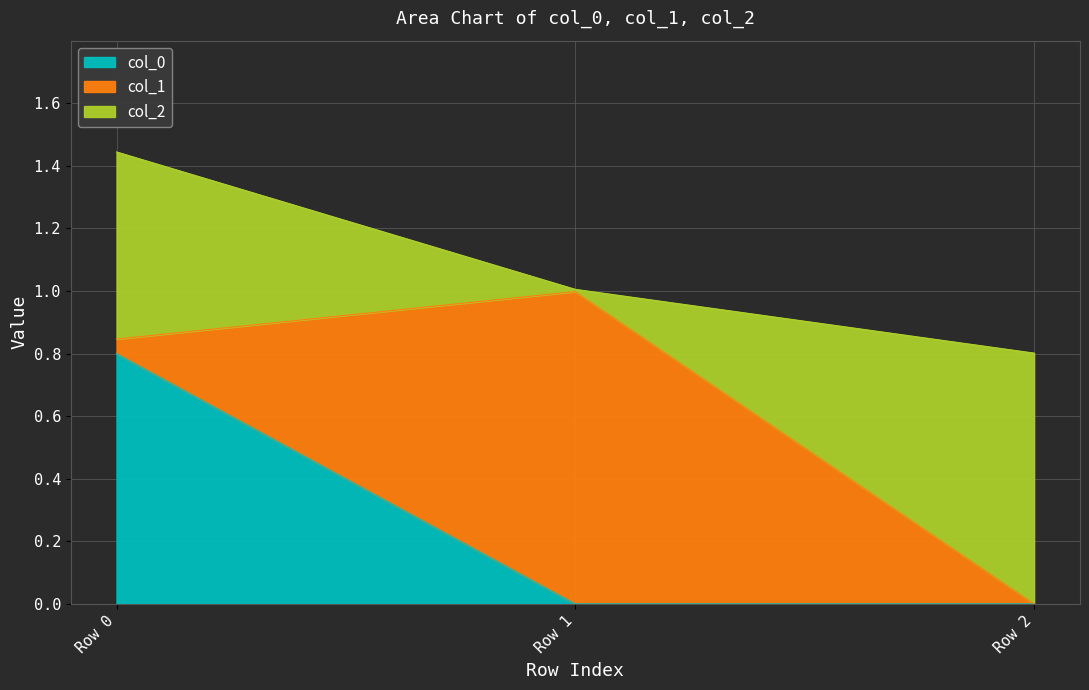

Is it true that col_0 equals 0.0 at Row 1?

True